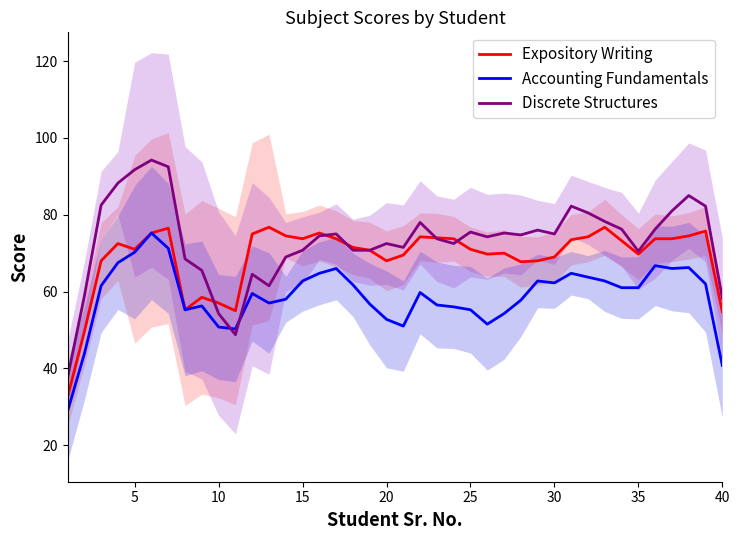

Is it true that Accounting Fundamentals equals 23.7 at 40?

False